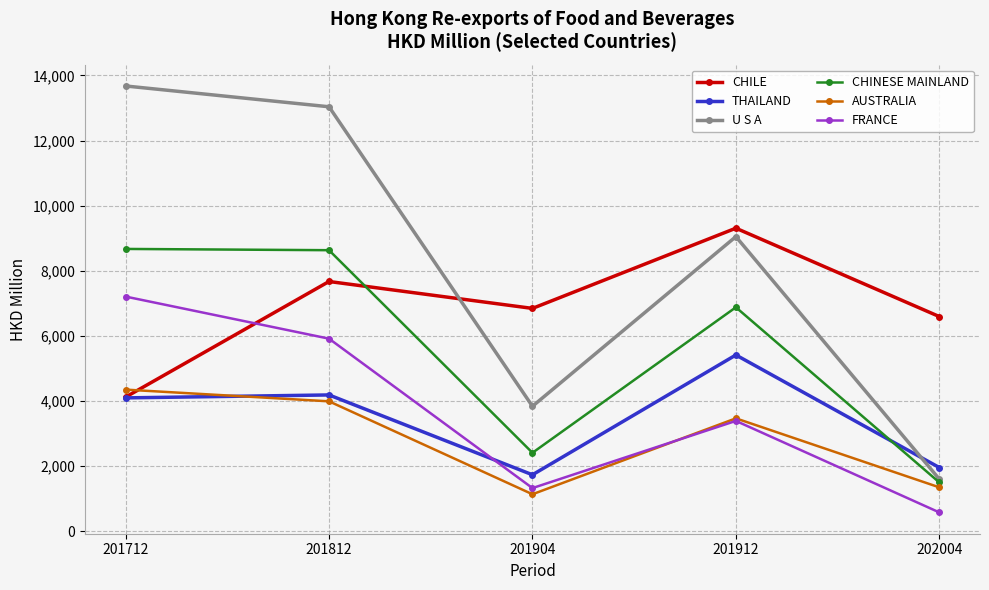

What is the approximate value of FRANCE at 201912?

3389.7